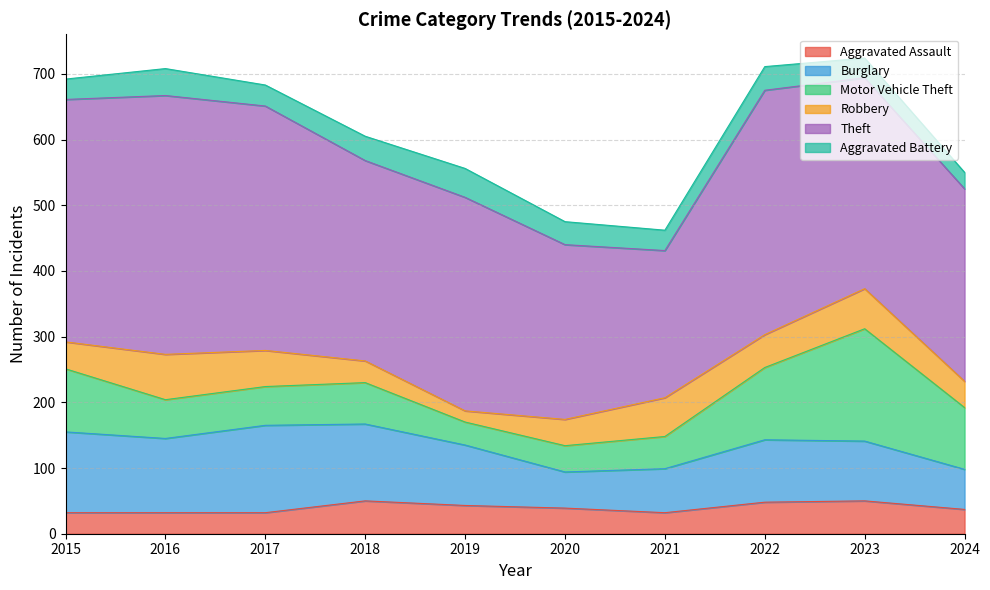

What is the value of the Burglary point at the 1st from the left?

123